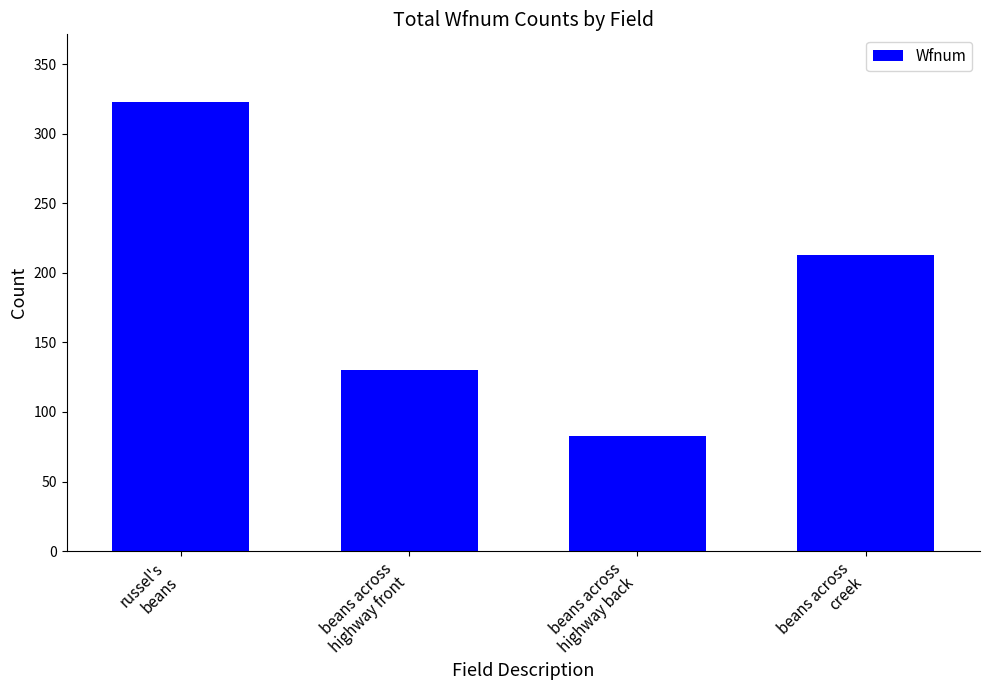

Where does the data first go above 213?

russel's
beans